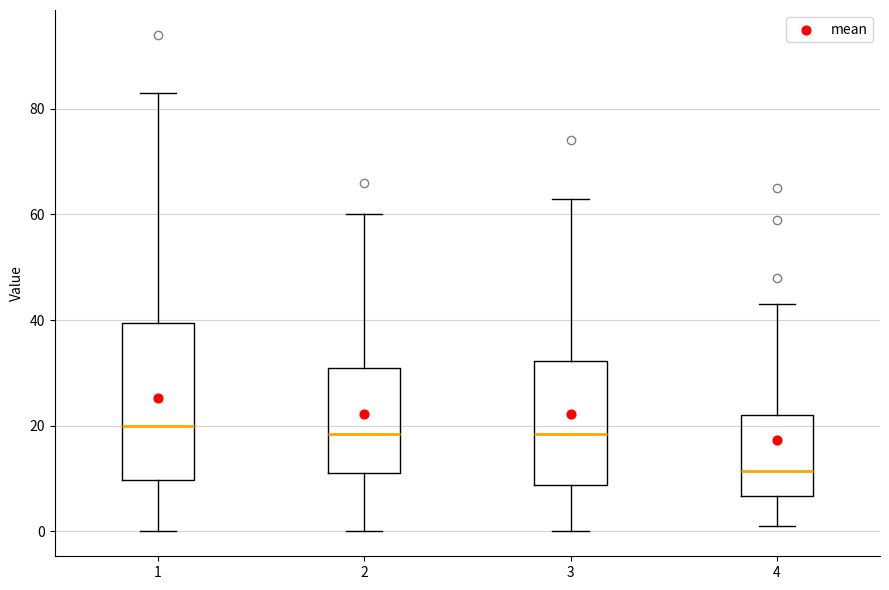

Which box has the lowest median line?

4